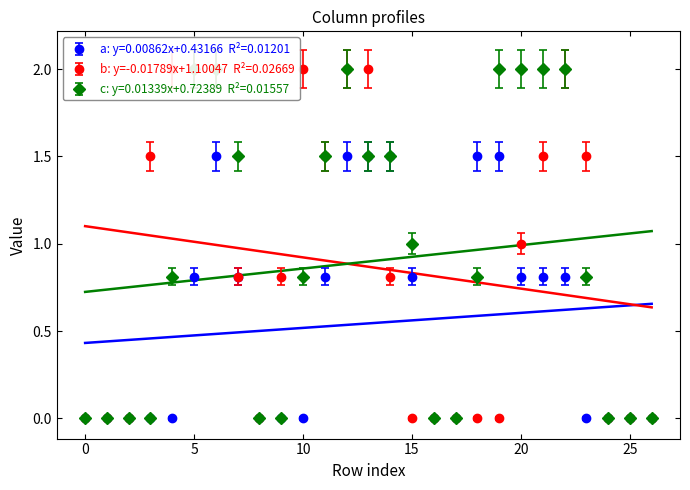

How many series are shown in this chart?

3